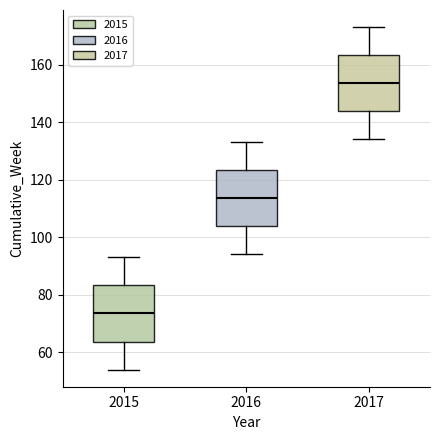

Reading left to right, transcribe this box plot: for each box, give where its median line is, the range the box spans, and where its two whiskers end, as read against the y-axis. The values are not printed on the chart, so give them approximately, as read against the axis.

2015: median 74, box 64 to 84, whiskers 54 to 94
2016: median 114, box 104 to 124, whiskers 94 to 134
2017: median 154, box 144 to 164, whiskers 134 to 174